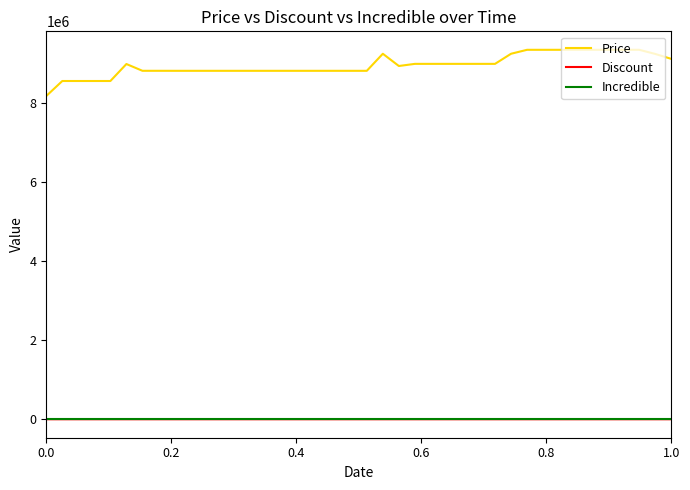

Which series has the widest spread of values?

Price